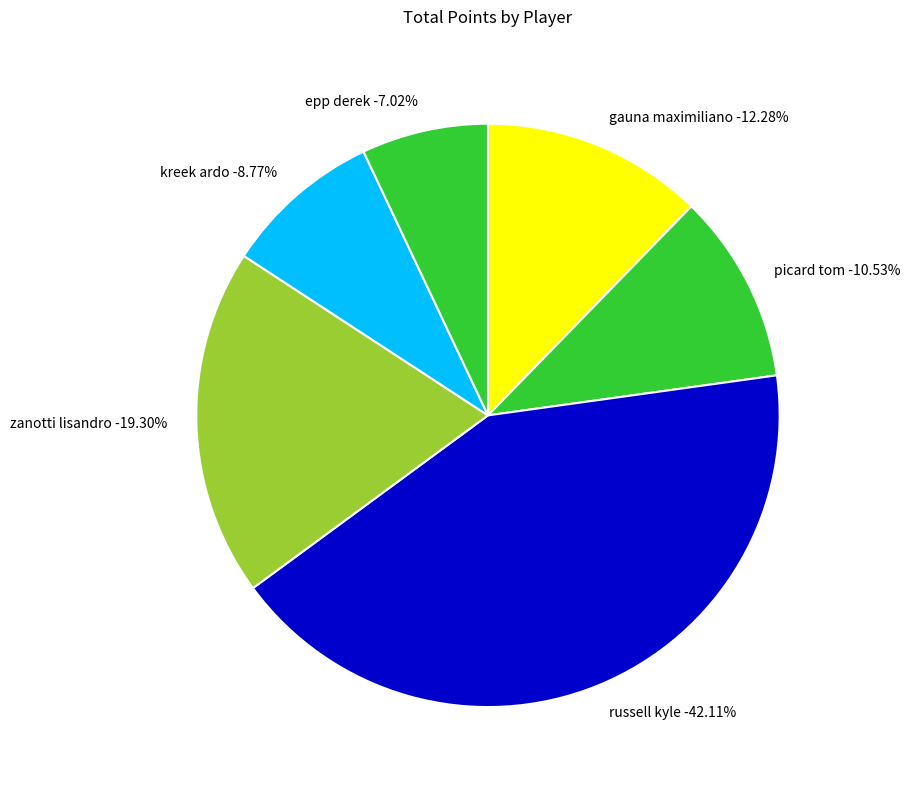

To the nearest percent, what percentage of the pie is epp derek?

7%